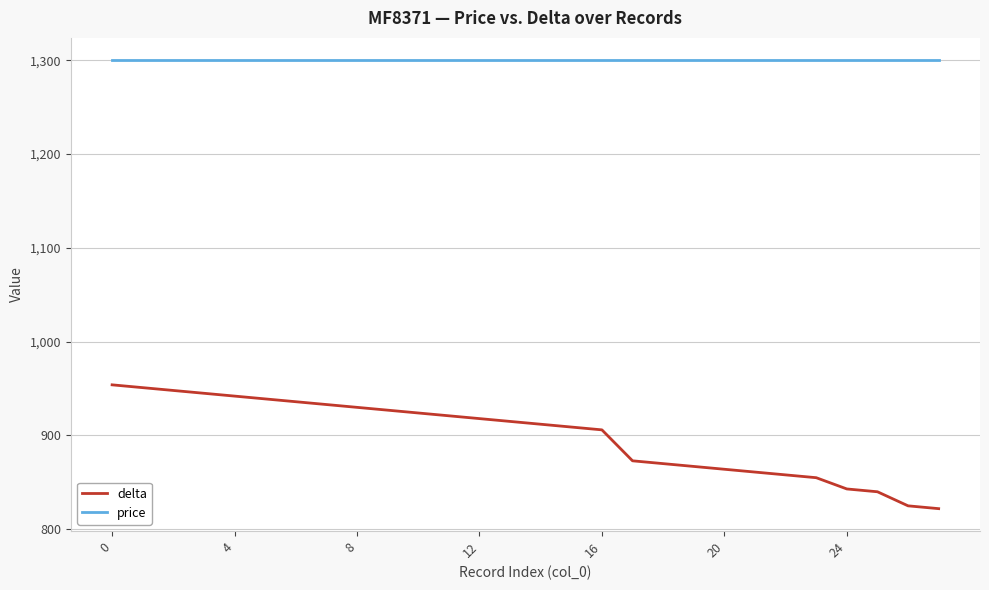

What is the smallest value displayed?

822